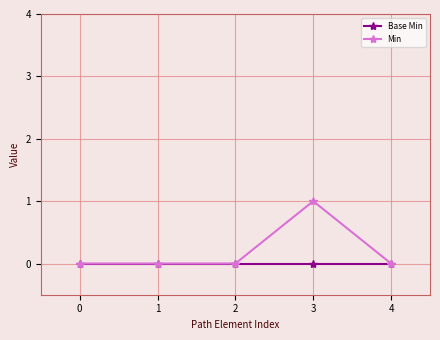

Reading left to right, extract all data points from this chart.

Base Min: 0=0	1=0	2=0	3=0	4=0
Min: 0=0	1=0	2=0	3=1	4=0